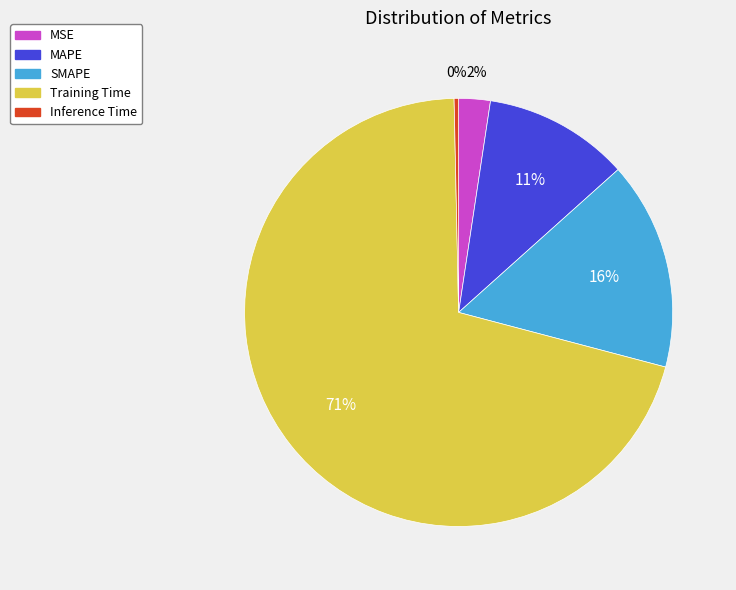

What is the majority slice?

Training Time